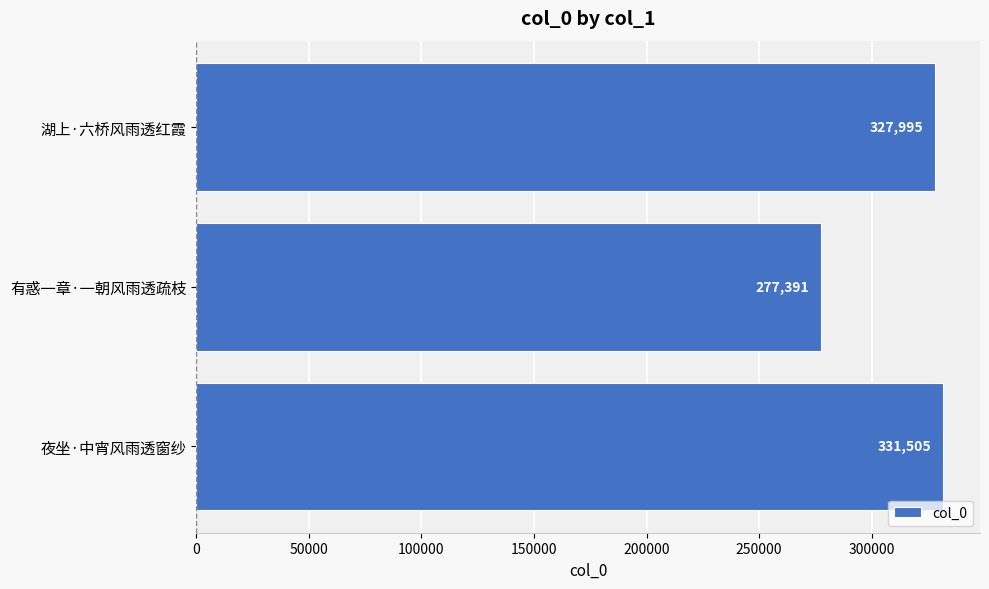

List the labels in order of value, smallest first.

有惑一章·一朝风雨透疏枝, 湖上·六桥风雨透红霞, 夜坐·中宵风雨透窗纱